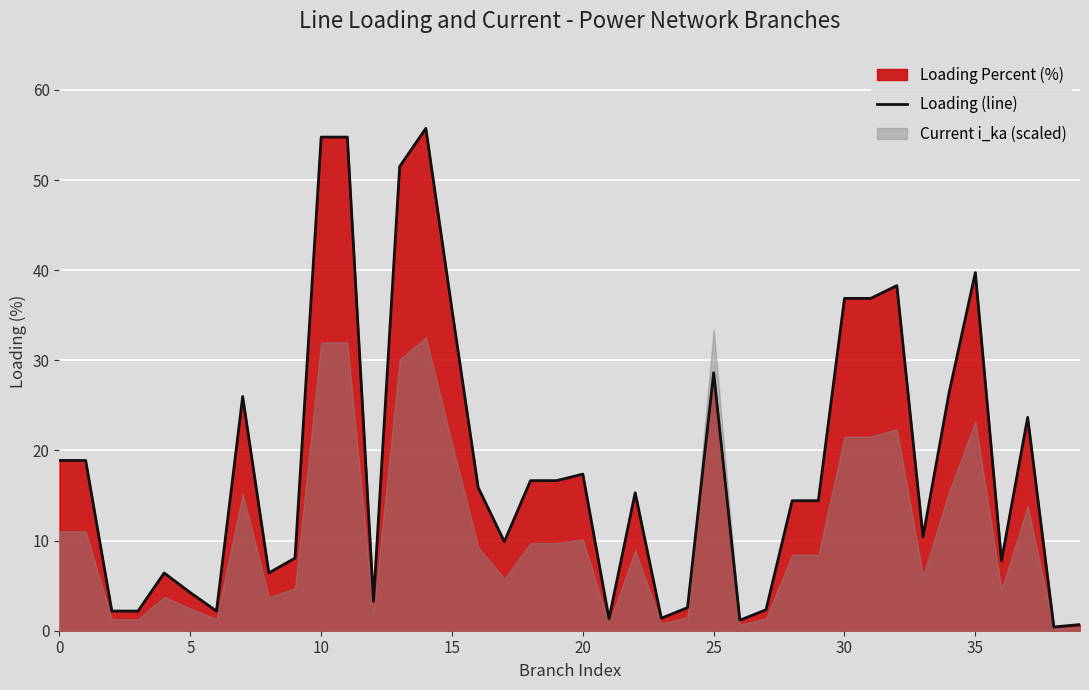

Is it true that the value at 27 is 2.3?

True